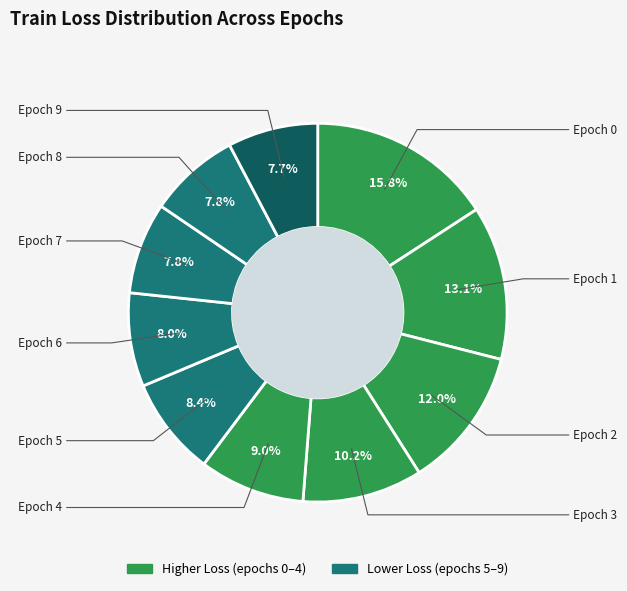

How many slices are in this pie chart?

10